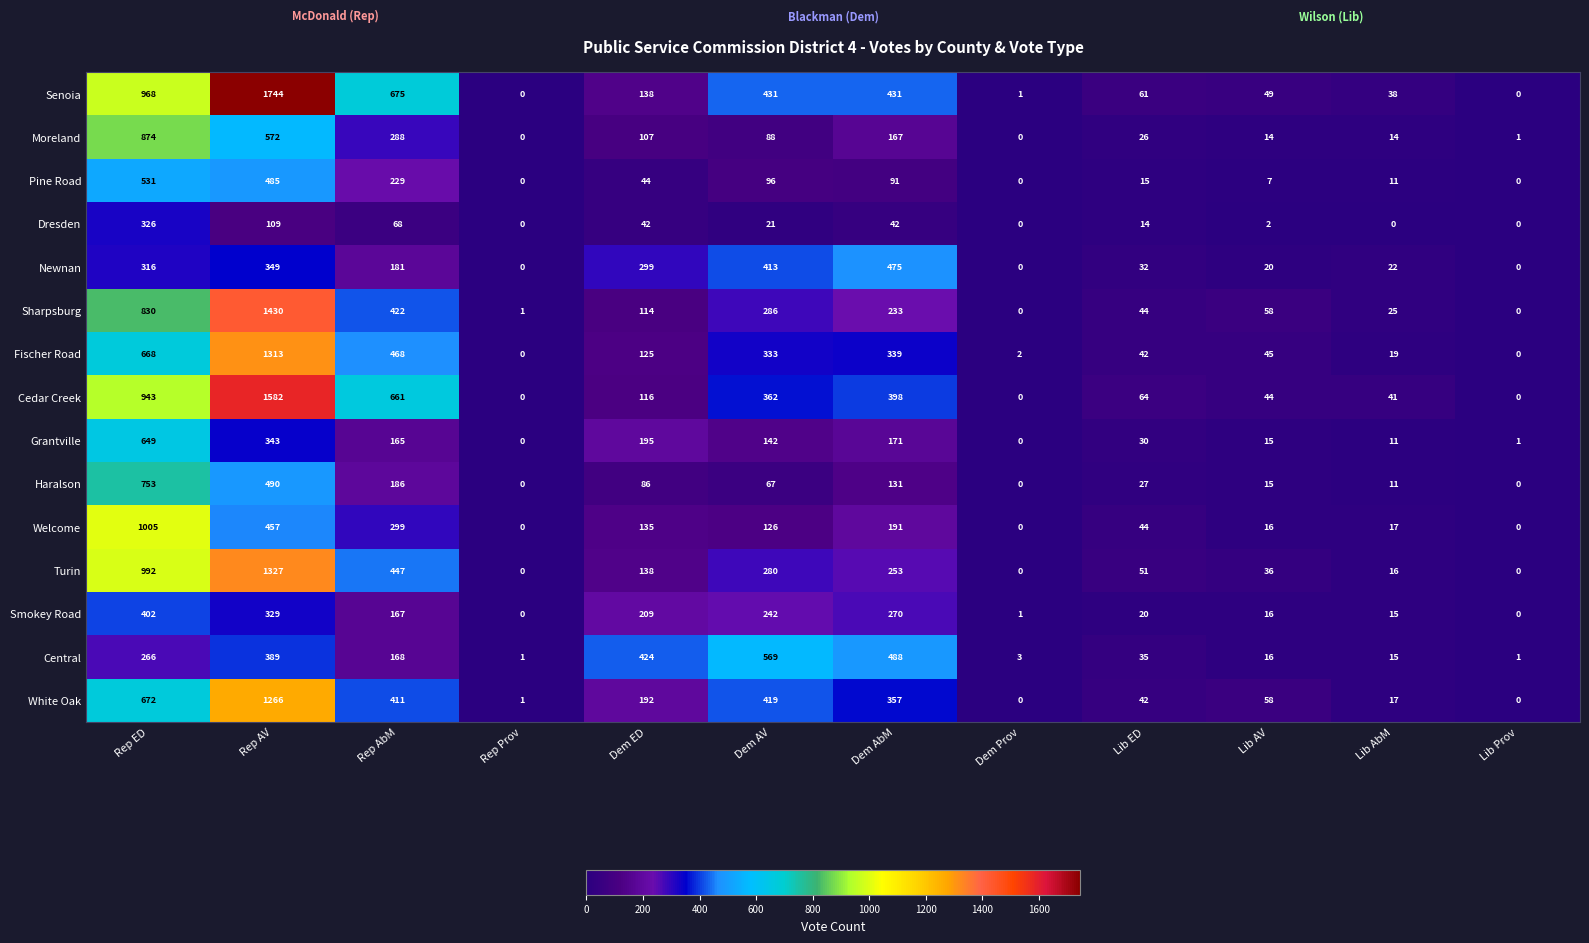

At which category is the sum across all series the highest?

Rep AV